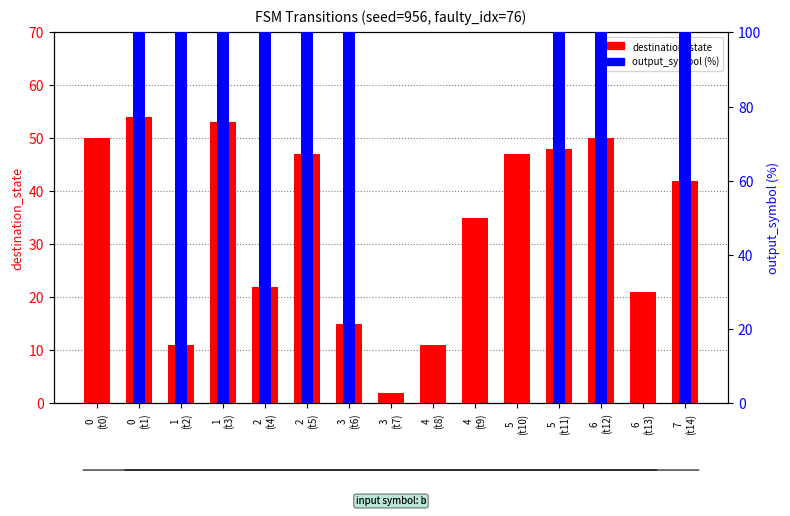

Which series has the largest range (max minus min)?

output_symbol (%)